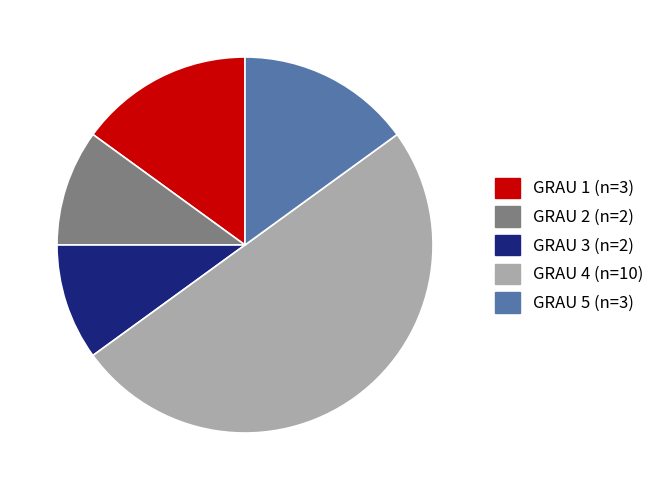

How many slices are in this pie chart?

5